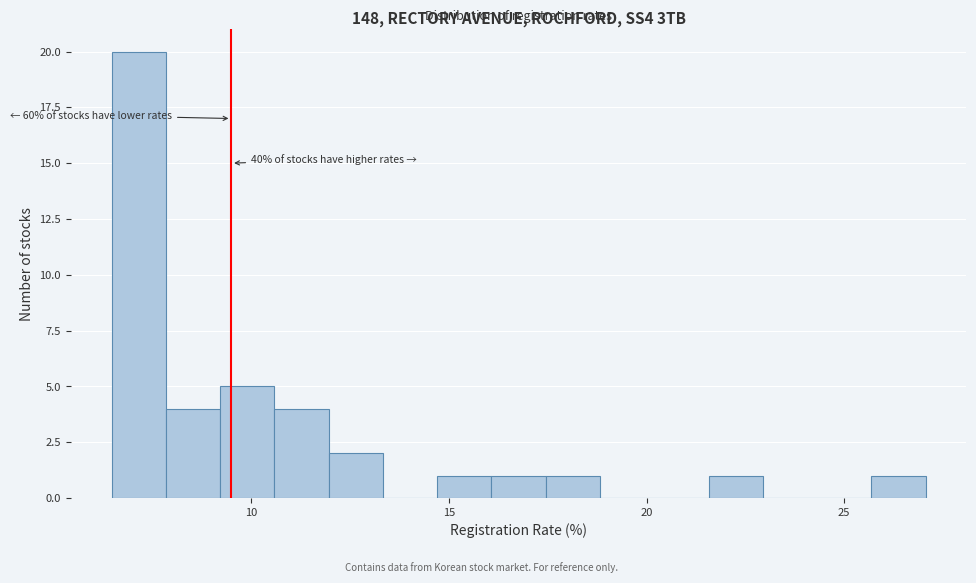

Around what value on the x-axis is the tallest bar? Give the approximate position of its centre, as read against the axis.

7.0